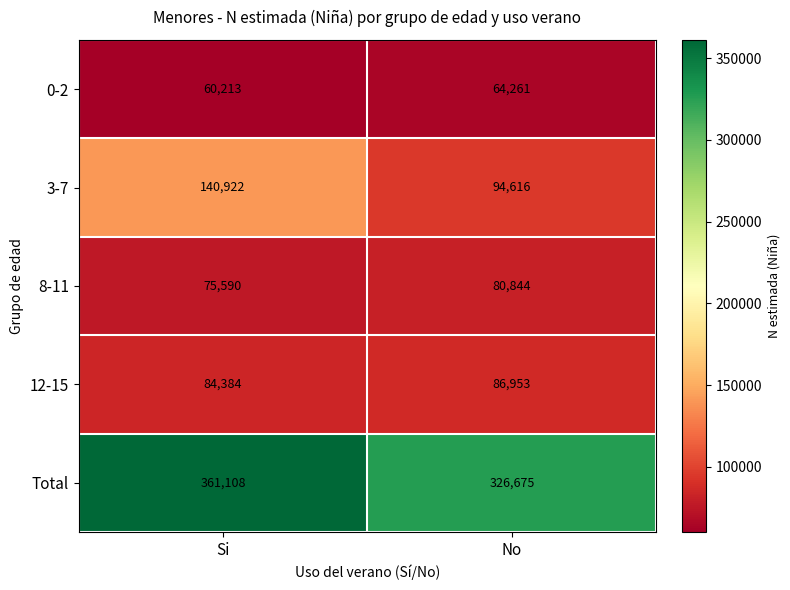

What is the minimum value shown in the chart?

60213